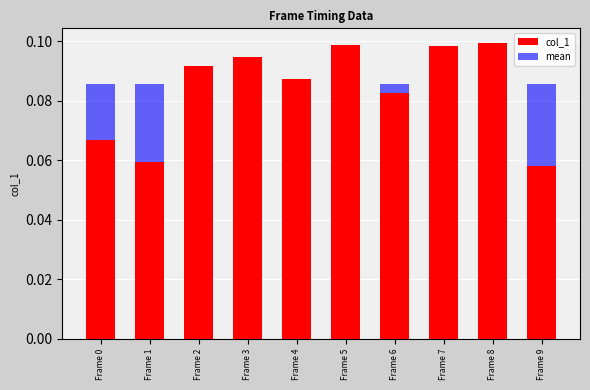

How many bars are there in total?

20